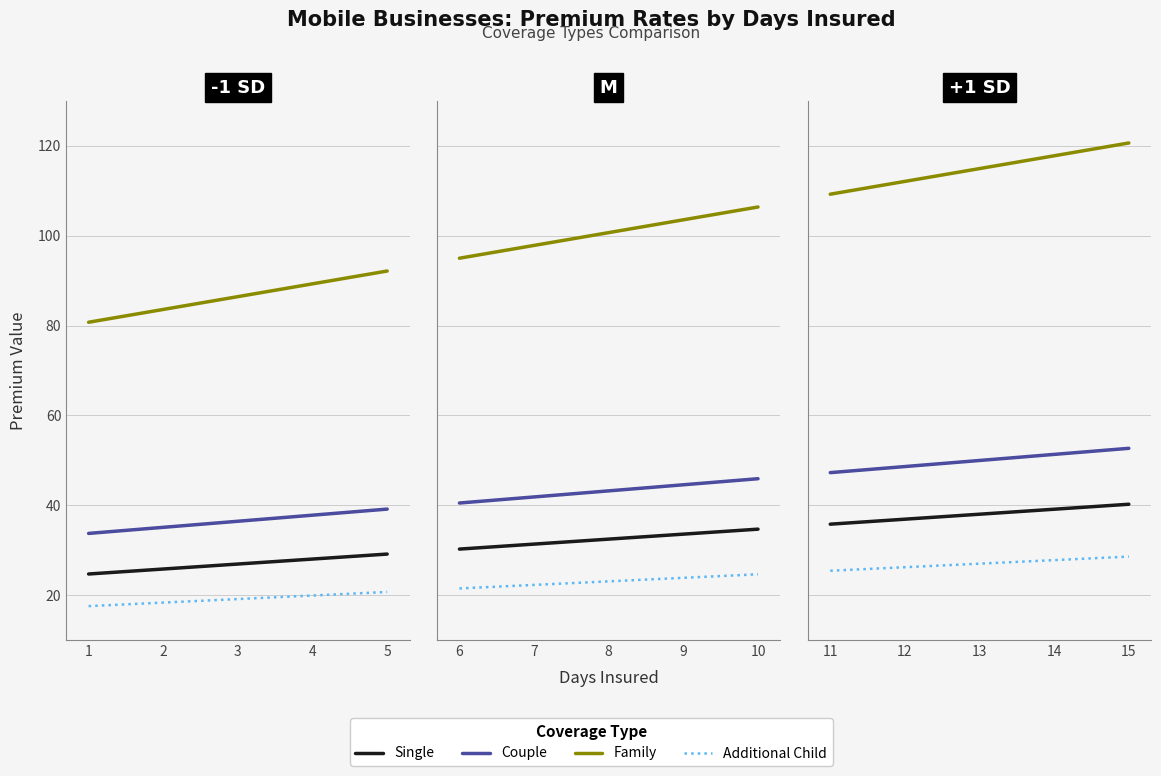

What is the maximum value shown in the chart?

120.6